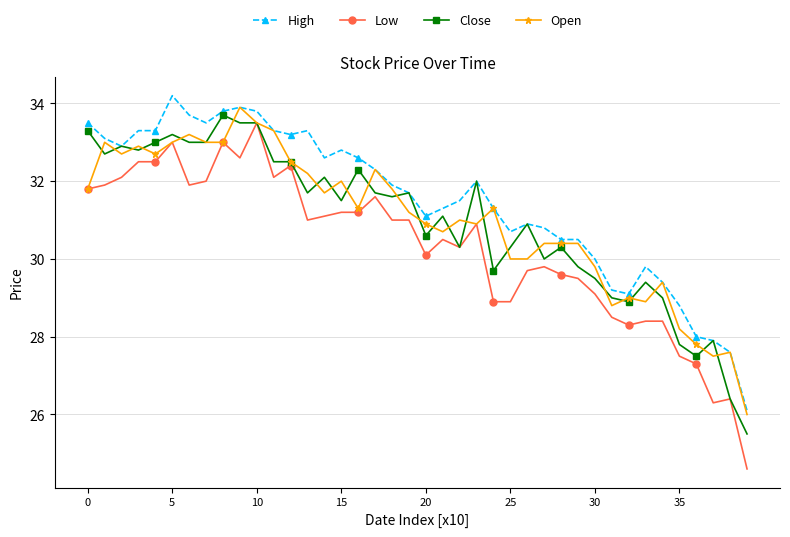

True or false: High has more than 1 points higher than both neighbors.

True